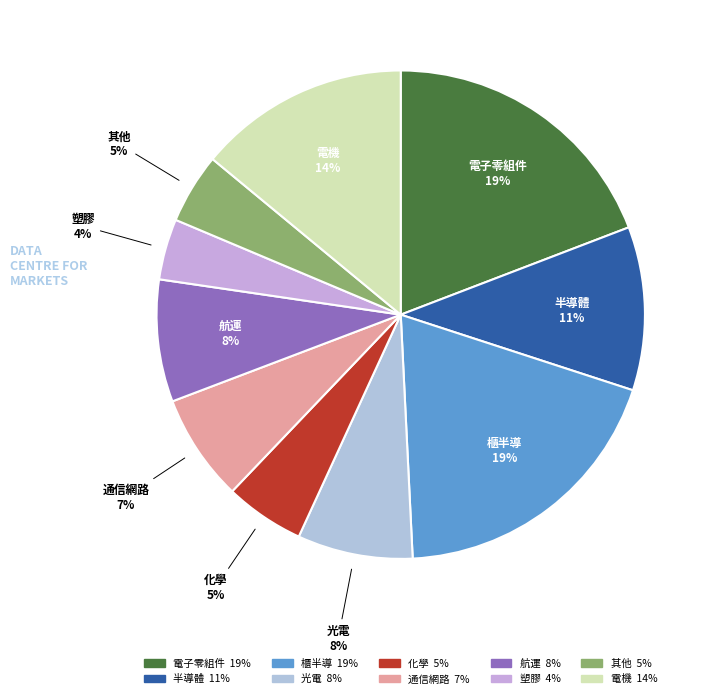

Approximately how many times larger is the value at 櫃半導 compared to 塑膠?

4.8